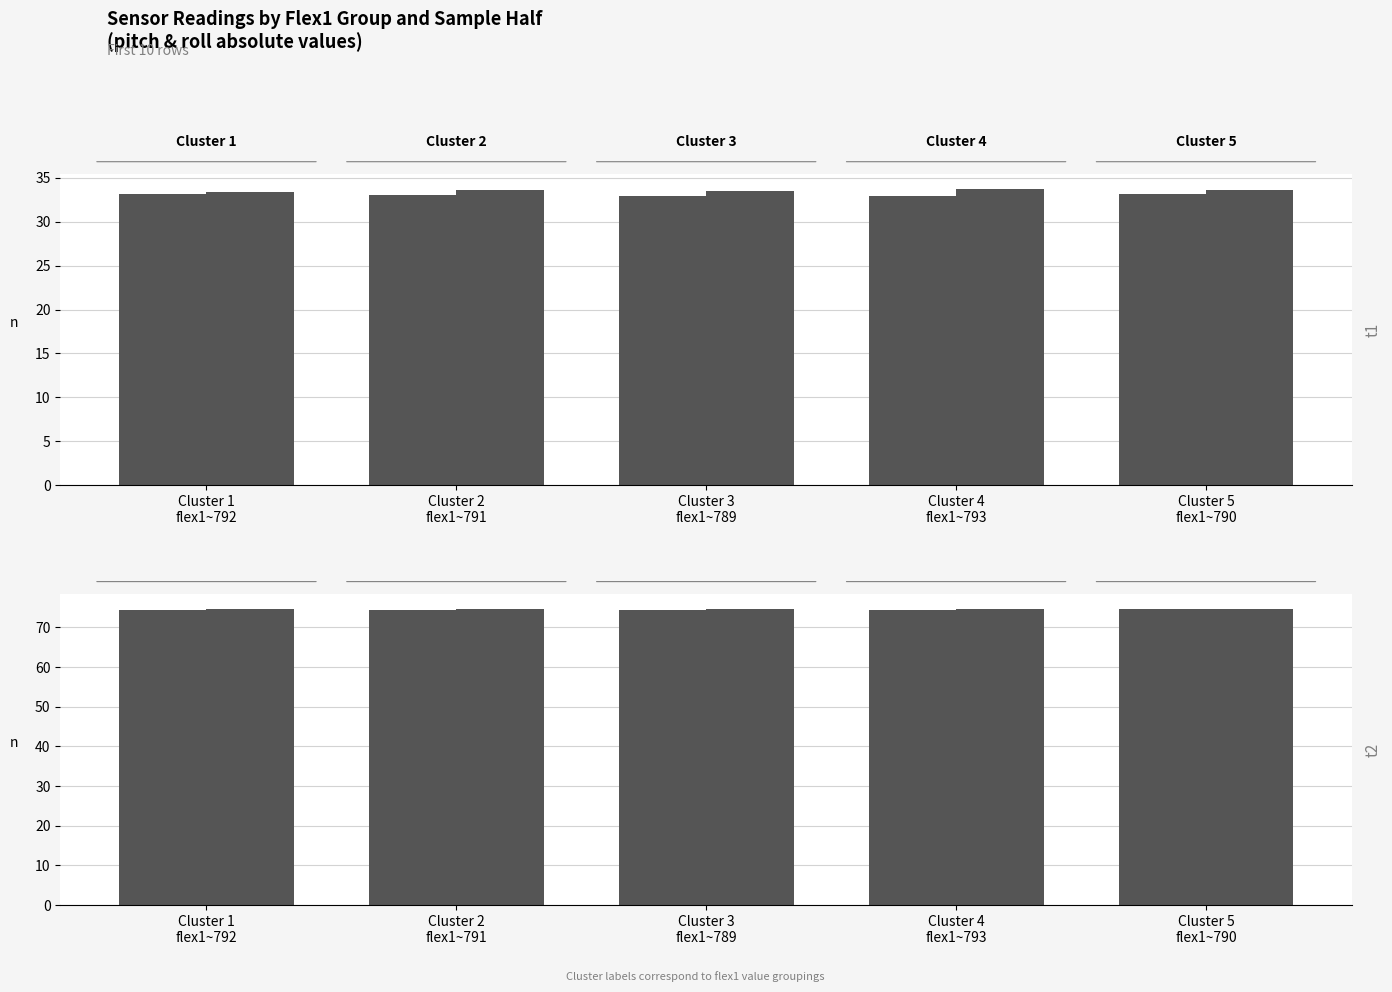

The value of FALSE at Cluster 2
flex1~791 is 74.5. True or false?

True